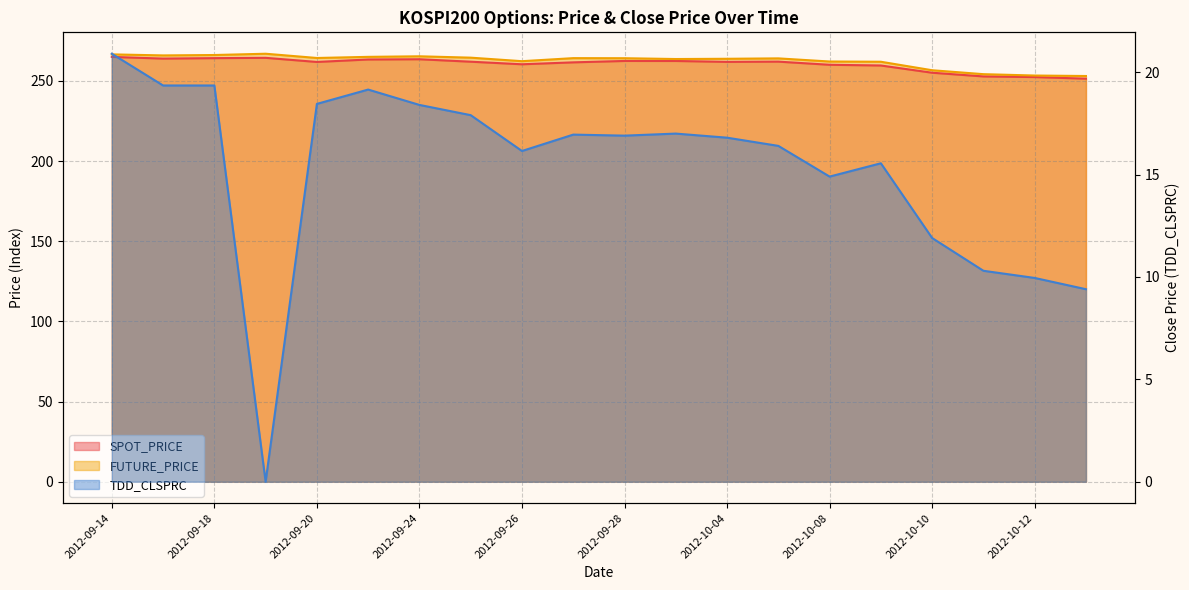

True or false: SPOT_PRICE and TDD_CLSPRC intersect in this chart.

False